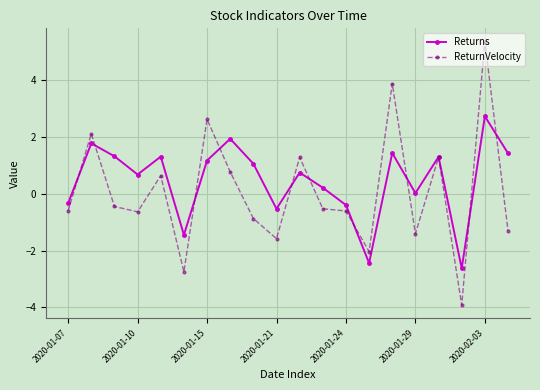

What is the maximum value for Returns?

2.7